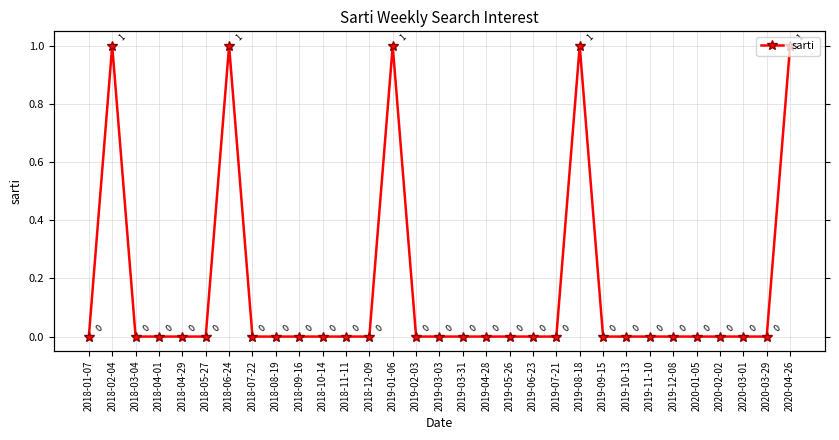

List the labels in order of value, smallest first.

2018-01-07, 2018-03-04, 2018-04-01, 2018-04-29, 2018-05-27, 2018-07-22, 2018-08-19, 2018-09-16, 2018-10-14, 2018-11-11, 2018-12-09, 2019-02-03, 2019-03-03, 2019-03-31, 2019-04-28, 2019-05-26, 2019-06-23, 2019-07-21, 2019-09-15, 2019-10-13, 2019-11-10, 2019-12-08, 2020-01-05, 2020-02-02, 2020-03-01, 2020-03-29, 2018-02-04, 2018-06-24, 2019-01-06, 2019-08-18, 2020-04-26